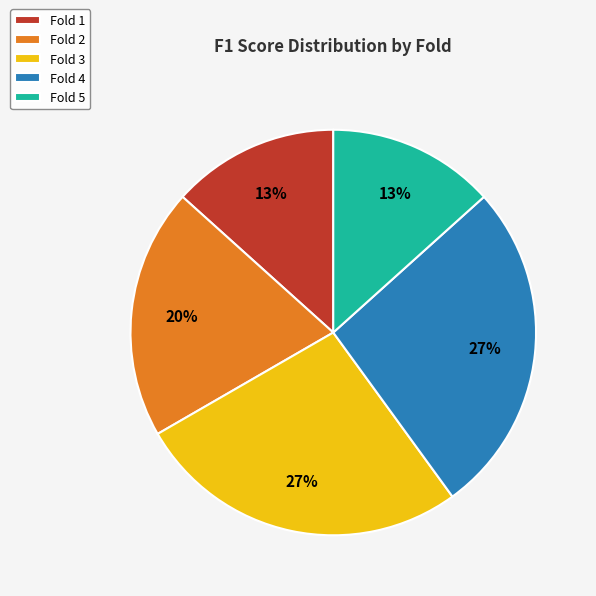

Is it true that Fold 4 is 27% of the pie?

True